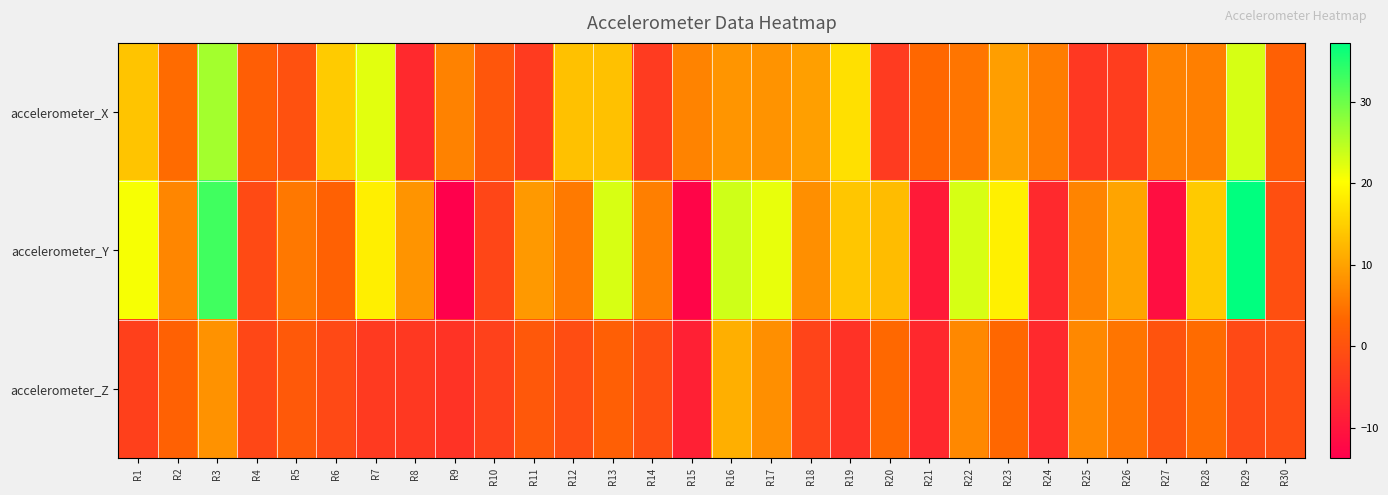

At R23, list the series in order from smallest to largest.

accelerometer_Z, accelerometer_X, accelerometer_Y